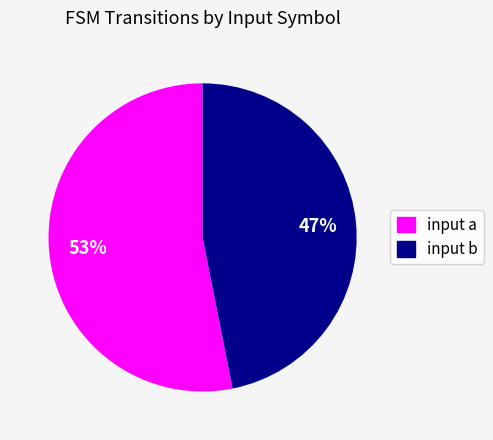

Which category accounts for the majority?

input a